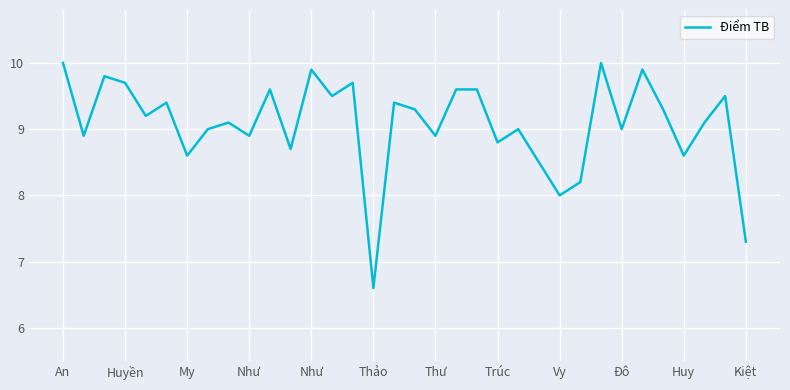

What is the difference between the maximum and second lowest values?

2.7